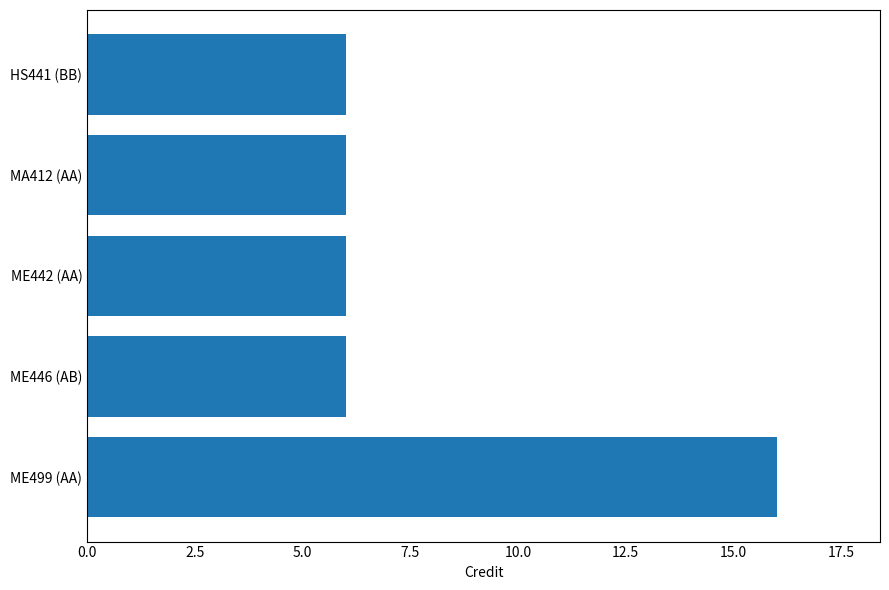

Are the bars horizontal?

Yes